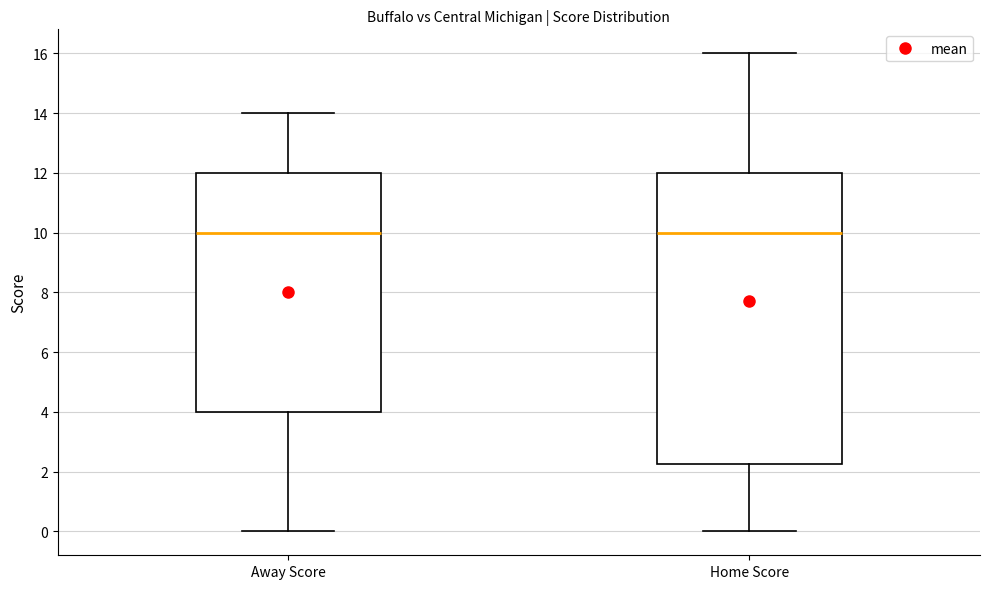

Reading left to right, transcribe this box plot: for each box, give where its median line is, the range the box spans, and where its two whiskers end, as read against the y-axis. The values are not printed on the chart, so give them approximately, as read against the axis.

Away Score: median 10.0, box 4.0 to 12.0, whiskers 0.0 to 14.0
Home Score: median 10.0, box 2.2 to 12.0, whiskers 0.0 to 16.0